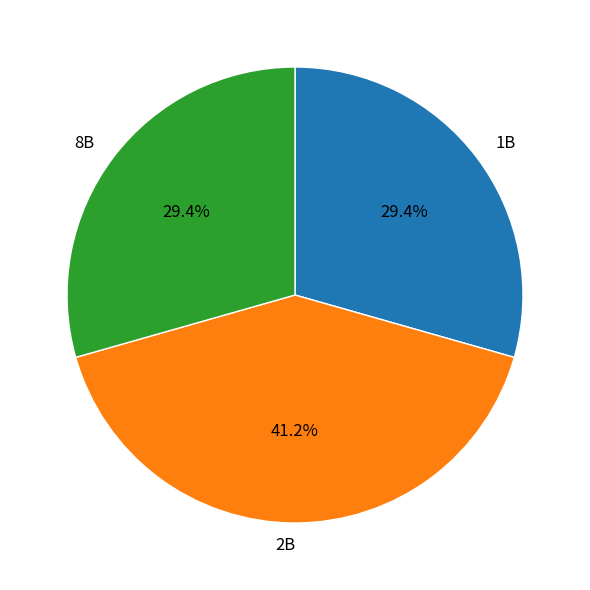

Between 1B and 2B, which is larger?

2B